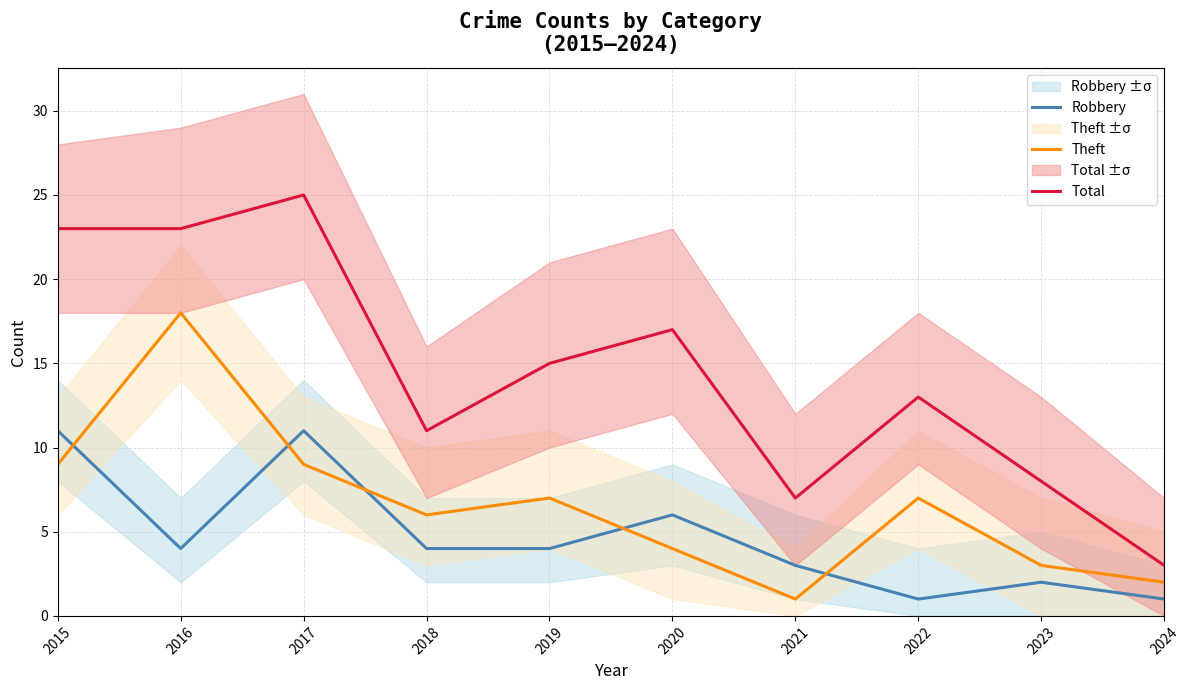

How many interior local peaks does the Theft series have?

3